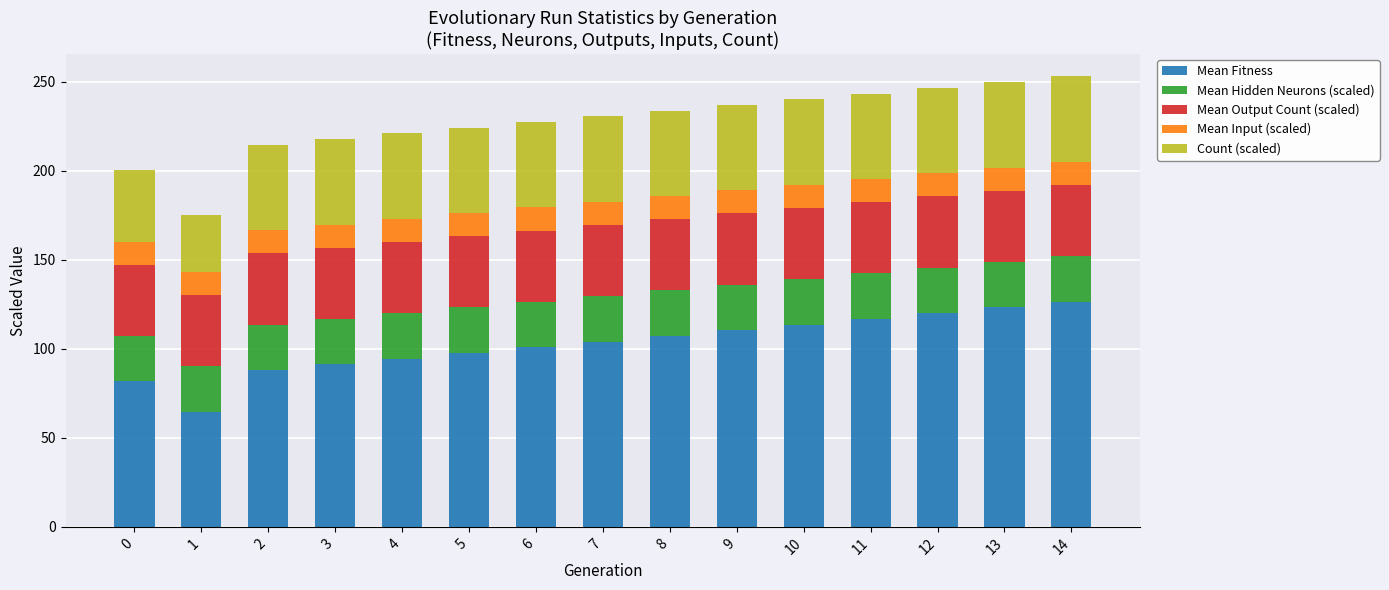

Rank the categories by Mean Fitness value from highest to lowest.

14, 13, 12, 11, 10, 9, 8, 7, 6, 5, 4, 3, 2, 0, 1